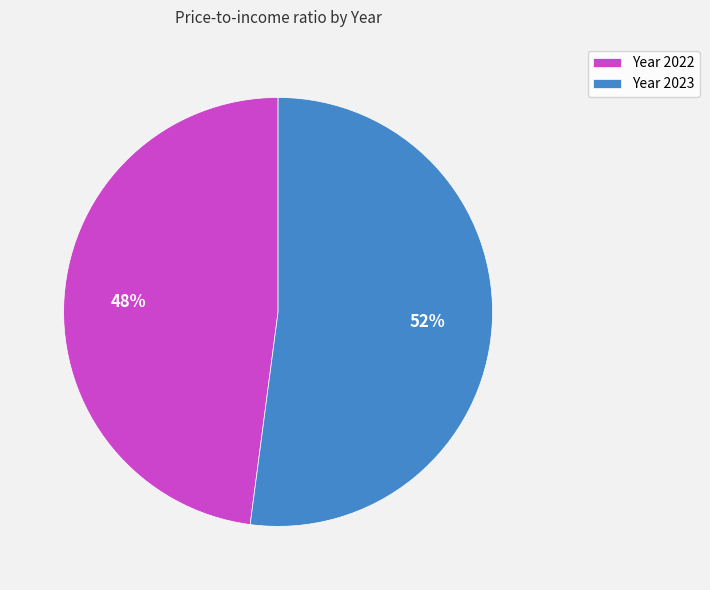

Which slice is the smallest?

Year 2022